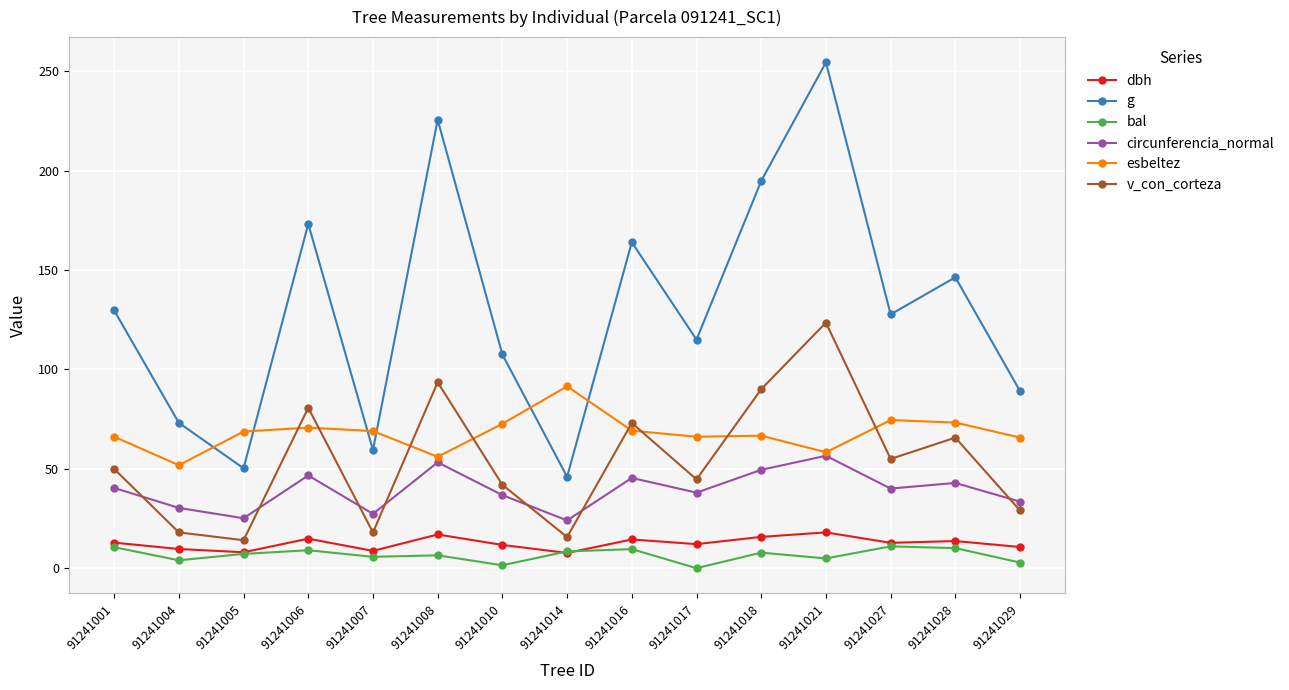

Between which two adjacent categories do v_con_corteza and esbeltez first intersect?

91241005 and 91241006